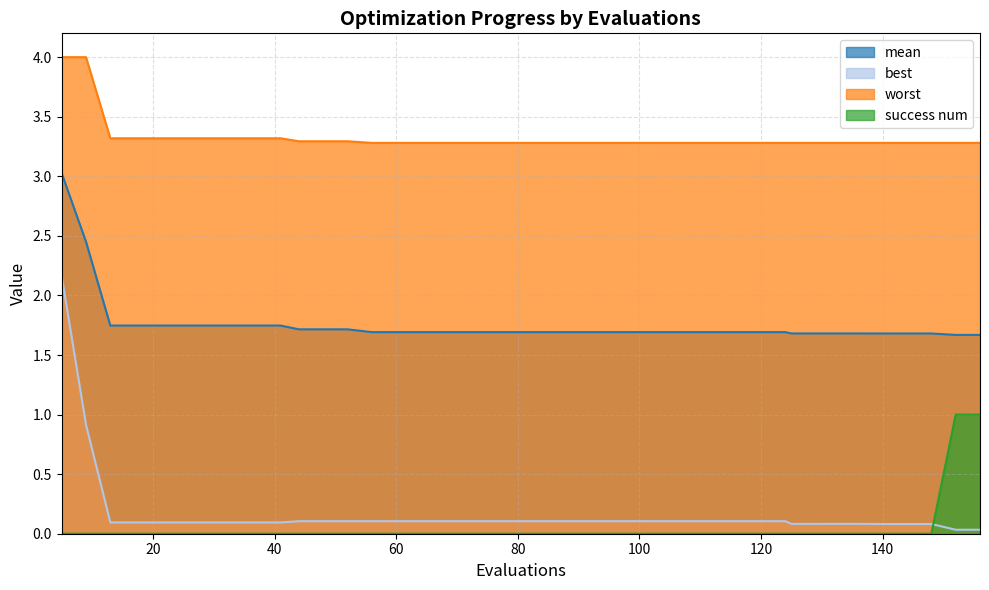

Reading left to right, what are all the values shown in this chart?

mean: 3.0	2.5	1.7	1.7	1.7	1.7	1.7	1.7	1.7	1.7	1.7	1.7	1.7	1.7	1.7	1.7	1.7	1.7	1.7	1.7	1.7	1.7	1.7	1.7	1.7	1.7	1.7	1.7	1.7	1.7	1.7	1.7	1.7	1.7	1.7	1.7	1.7	1.7	1.7	1.7
best: 2.2	0.9	0.1	0.1	0.1	0.1	0.1	0.1	0.1	0.1	0.1	0.1	0.1	0.1	0.1	0.1	0.1	0.1	0.1	0.1	0.1	0.1	0.1	0.1	0.1	0.1	0.1	0.1	0.1	0.1	0.1	0.1	0.1	0.1	0.1	0.1	0.1	0.1	0.0	0.0
worst: 4.0	4.0	3.3	3.3	3.3	3.3	3.3	3.3	3.3	3.3	3.3	3.3	3.3	3.3	3.3	3.3	3.3	3.3	3.3	3.3	3.3	3.3	3.3	3.3	3.3	3.3	3.3	3.3	3.3	3.3	3.3	3.3	3.3	3.3	3.3	3.3	3.3	3.3	3.3	3.3
success num: 0.0	0.0	0.0	0.0	0.0	0.0	0.0	0.0	0.0	0.0	0.0	0.0	0.0	0.0	0.0	0.0	0.0	0.0	0.0	0.0	0.0	0.0	0.0	0.0	0.0	0.0	0.0	0.0	0.0	0.0	0.0	0.0	0.0	0.0	0.0	0.0	0.0	0.0	1.0	1.0